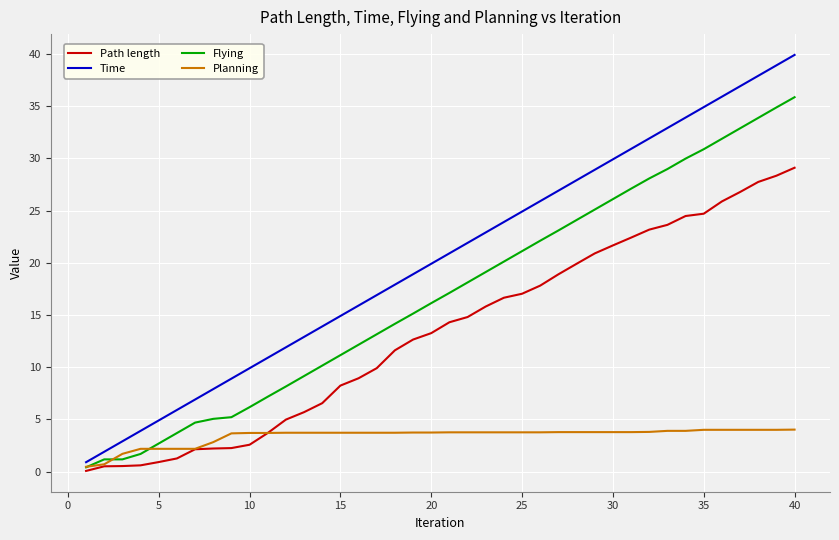

Which series has the largest total across all categories?

Time